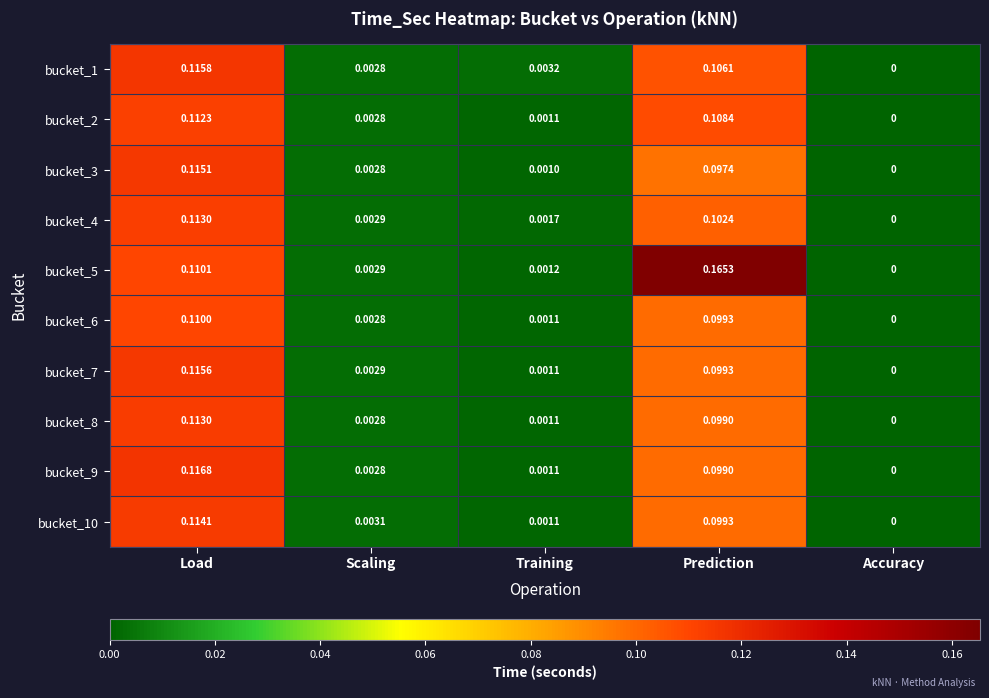

Rank the categories by bucket_7 value from lowest to highest.

Accuracy, Training, Scaling, Prediction, Load